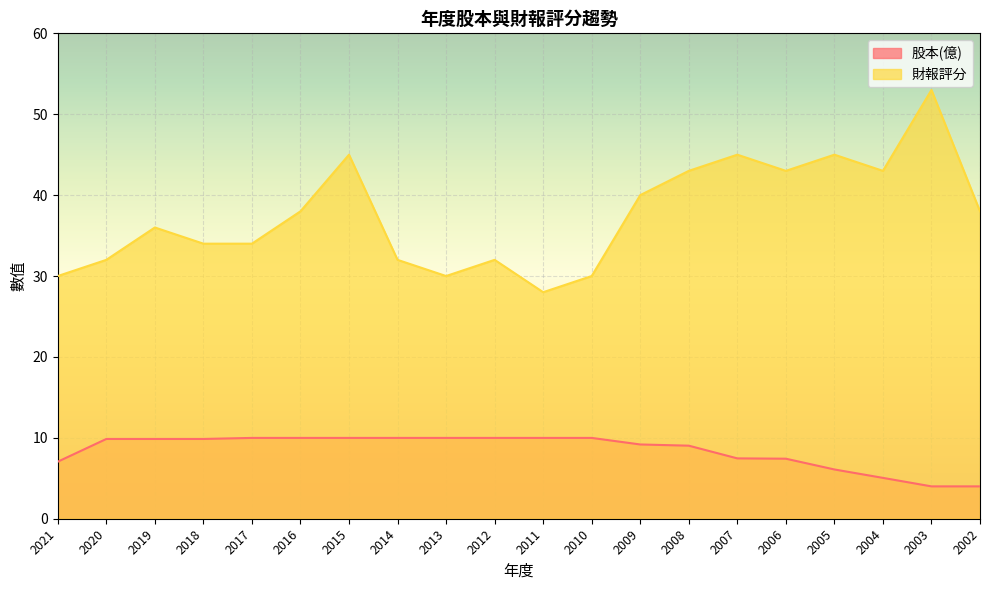

How many data points in 財報評分 are less than 38?

10